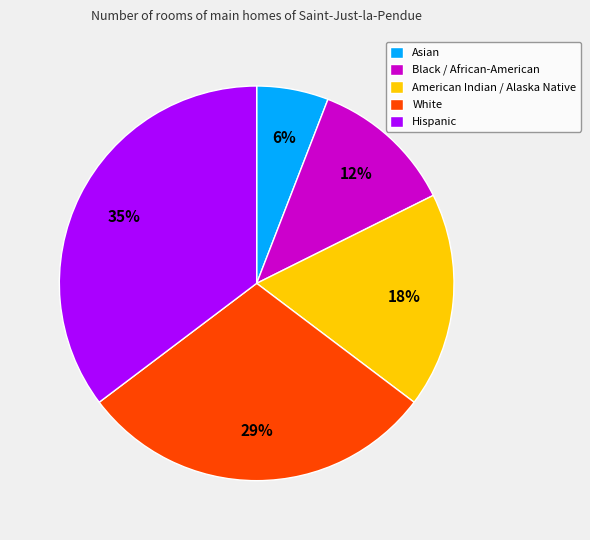

Does Black / African-American account for over 50% of the chart?

No